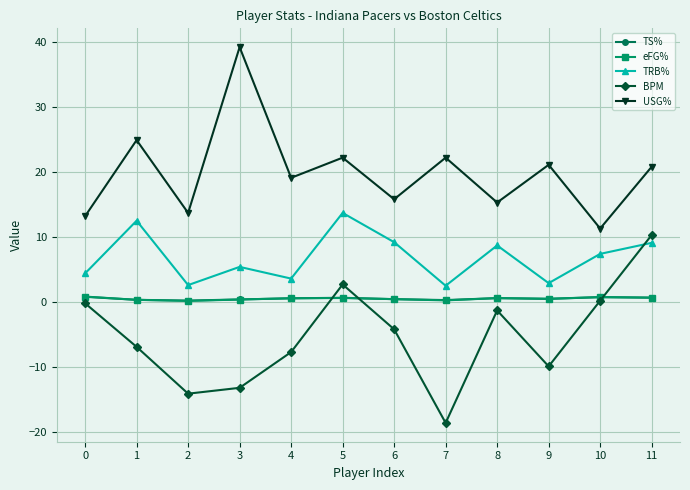

True or false: TRB% has more than 1 interior local peaks.

True